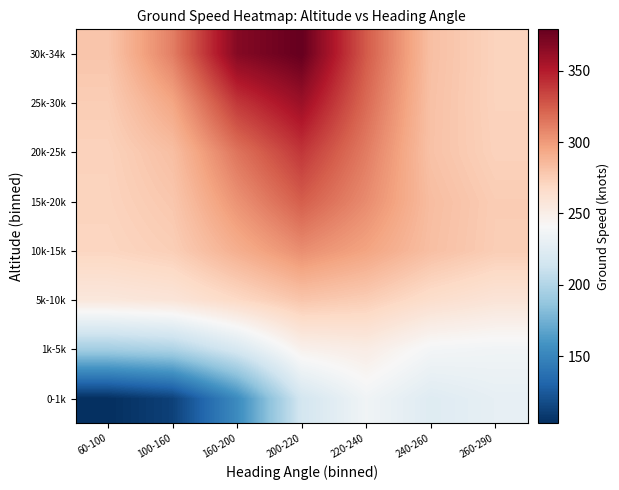

Reading right to left, list all the values displayed in this chart.

0-1k: 260-290=229.3	240-260=224.0	220-240=236.0	200-220=216.0	160-200=153.7	100-160=112.0	60-100=102.9
1k-5k: 260-290=236.4	240-260=238.2	220-240=251.4	200-220=247.1	160-200=218.3	100-160=198.0	60-100=193.6
5k-10k: 260-290=259.0	240-260=264.8	220-240=275.2	200-220=279.1	160-200=268.4	100-160=258.5	60-100=256.1
10k-15k: 260-290=275.3	240-260=282.7	220-240=295.9	200-220=305.1	160-200=290.6	100-160=274.6	60-100=270.4
15k-20k: 260-290=275.7	240-260=283.7	220-240=306.1	200-220=324.2	160-200=303.2	100-160=278.5	60-100=271.9
20k-25k: 260-290=272.9	240-260=281.3	220-240=312.2	200-220=339.4	160-200=315.3	100-160=282.8	60-100=272.7
25k-30k: 260-290=272.2	240-260=281.7	220-240=319.4	200-220=359.2	160-200=338.7	100-160=294.9	60-100=275.4
30k-34k: 260-290=272.2	240-260=282.4	220-240=325.4	200-220=379.1	160-200=367.3	100-160=311.3	60-100=279.3